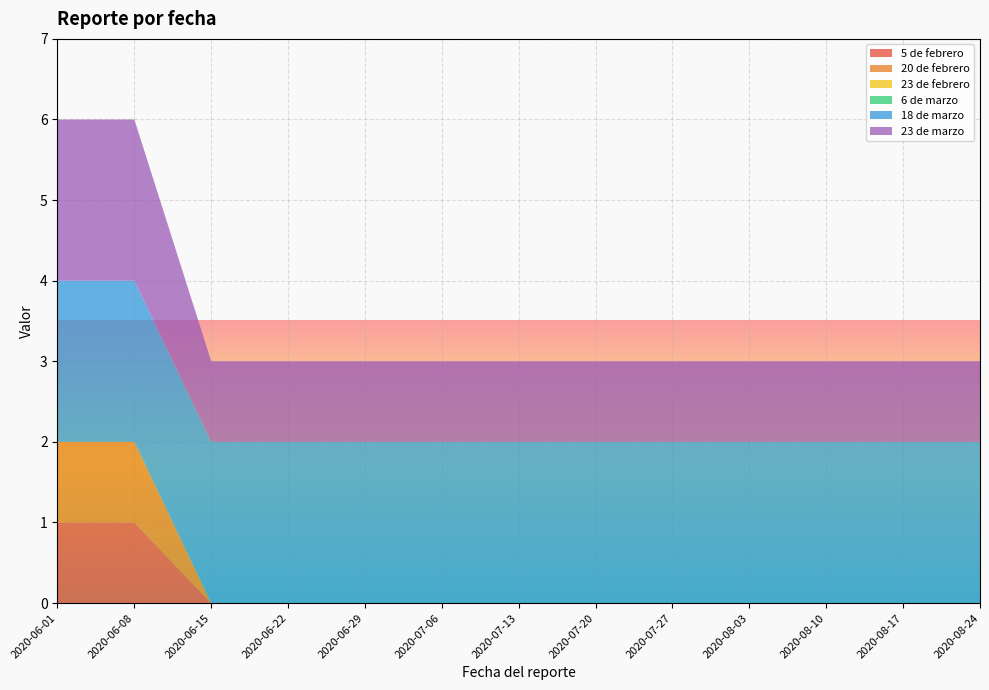

Reading left to right, extract all data points from this chart.

5 de febrero: 1	1	0	0	0	0	0	0	0	0	0	0	0
20 de febrero: 1	1	0	0	0	0	0	0	0	0	0	0	0
23 de febrero: 0	0	0	0	0	0	0	0	0	0	0	0	0
6 de marzo: 0	0	0	0	0	0	0	0	0	0	0	0	0
18 de marzo: 2	2	2	2	2	2	2	2	2	2	2	2	2
23 de marzo: 2	2	1	1	1	1	1	1	1	1	1	1	1